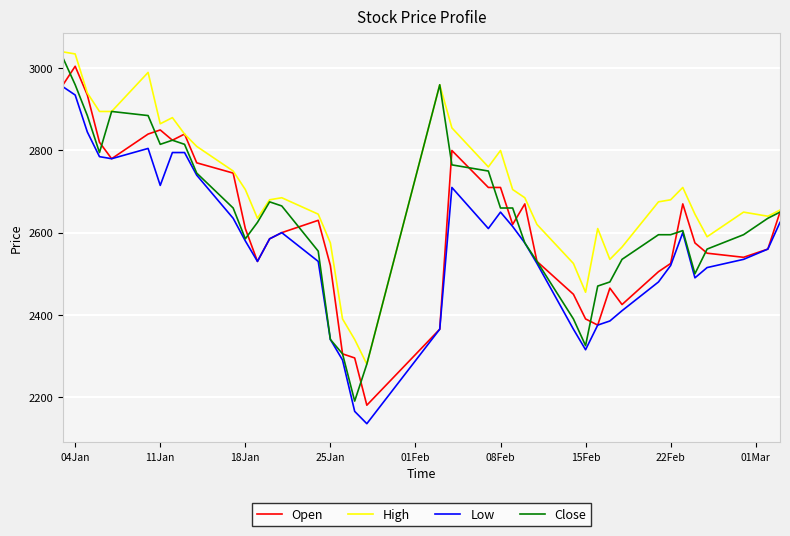

Does the chart have visible grid lines?

Yes